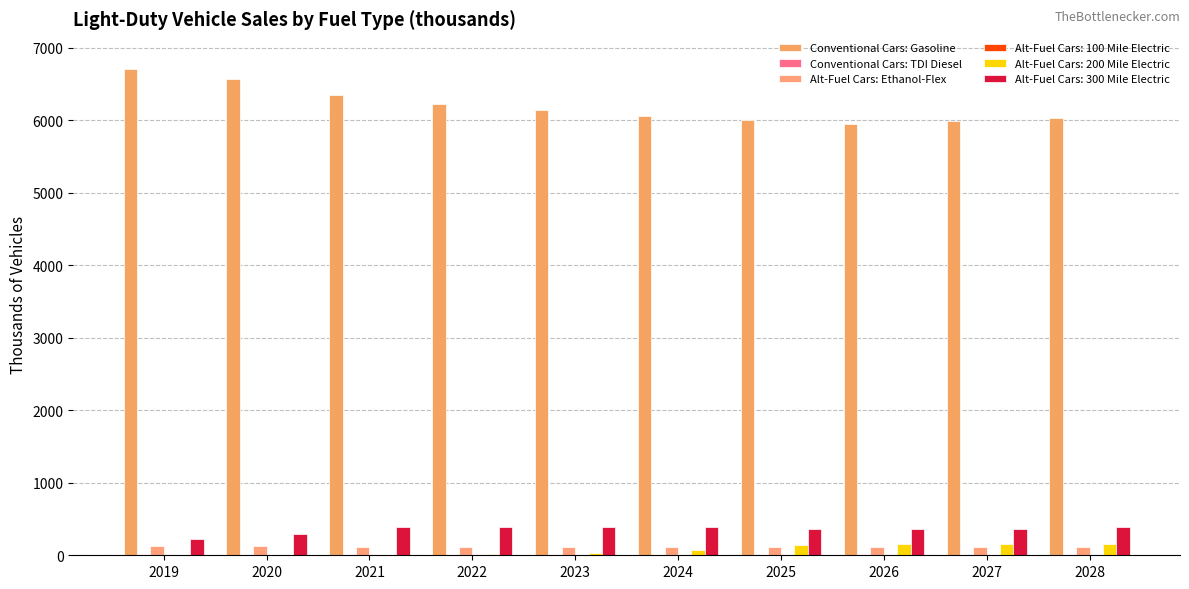

How many distinct data groups are displayed?

6